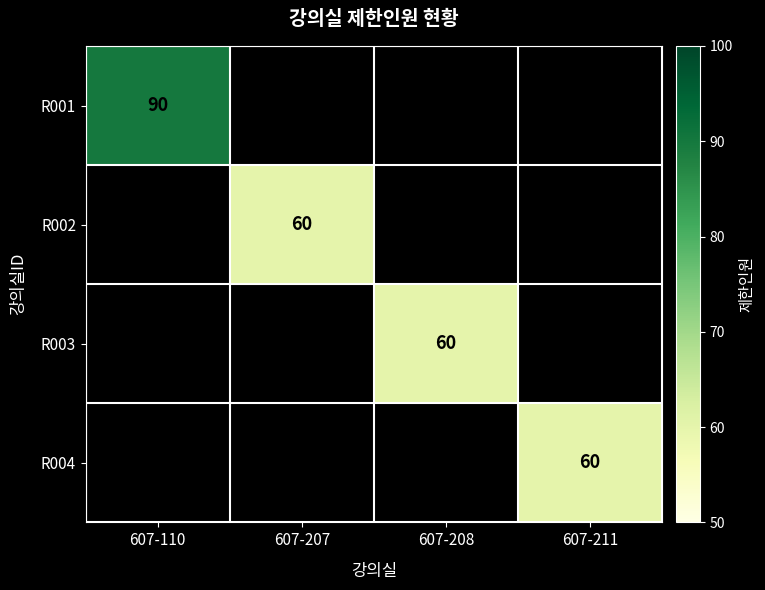

The R001 series shows 28 at 607-110. True or false?

False